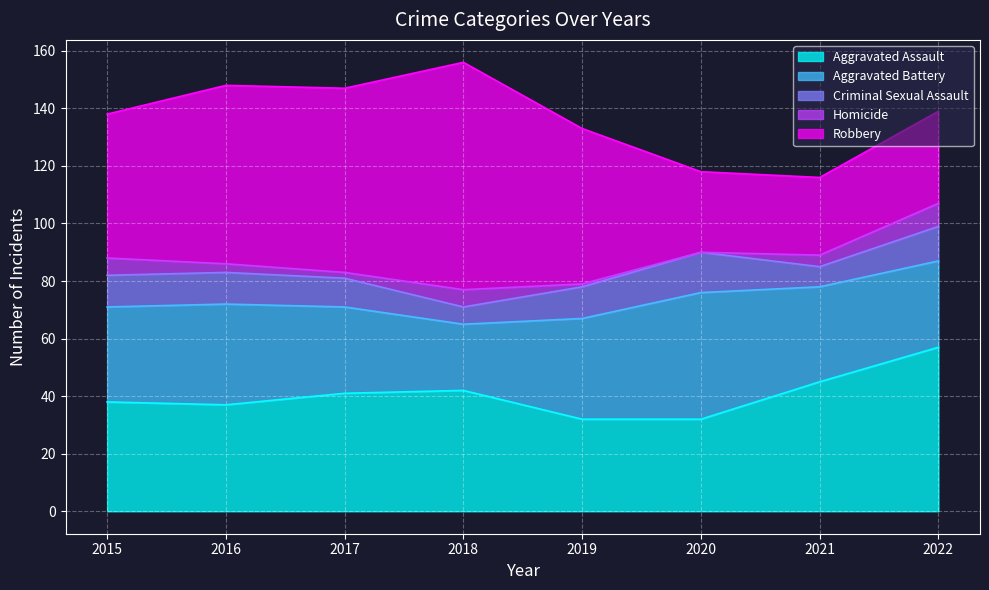

Between 2015 and 2020, which is larger?

2015